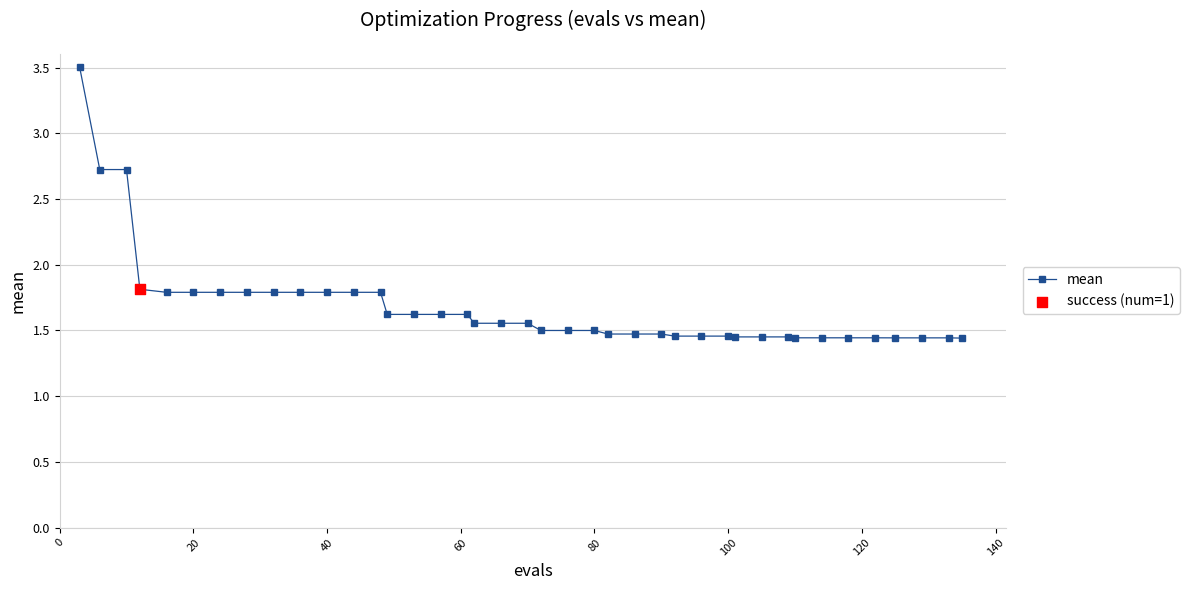

What is the maximum value shown in the chart?

3.5